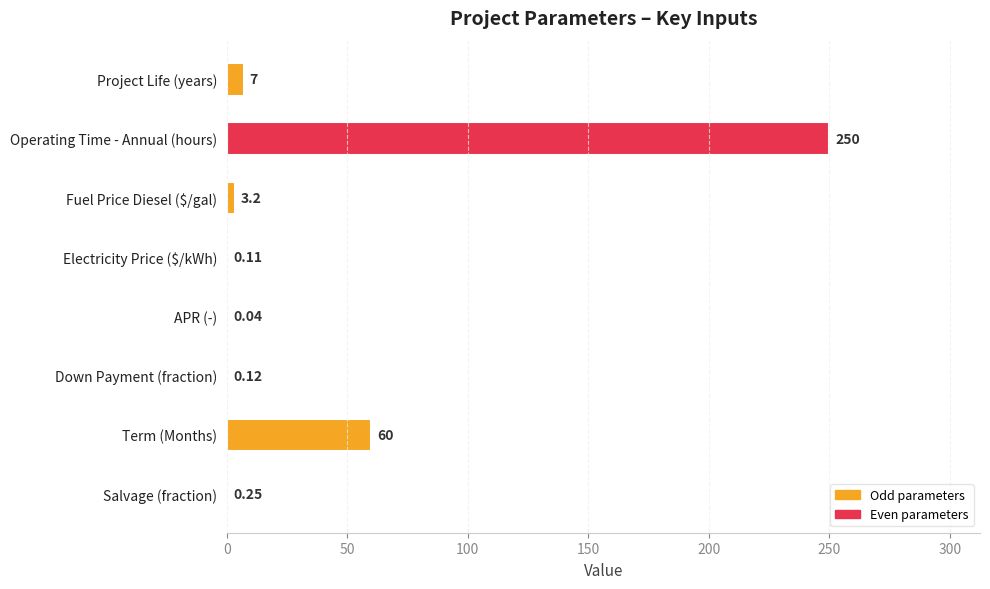

Does the chart contain stacked bars?

No